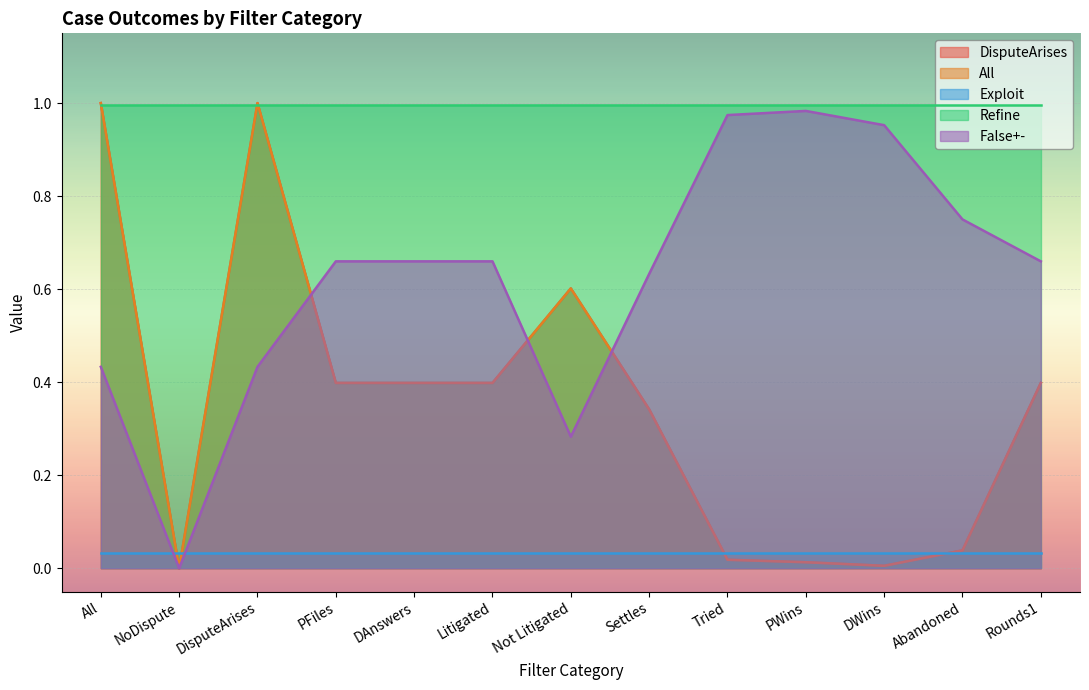

How many times do False+- and All cross each other?

3